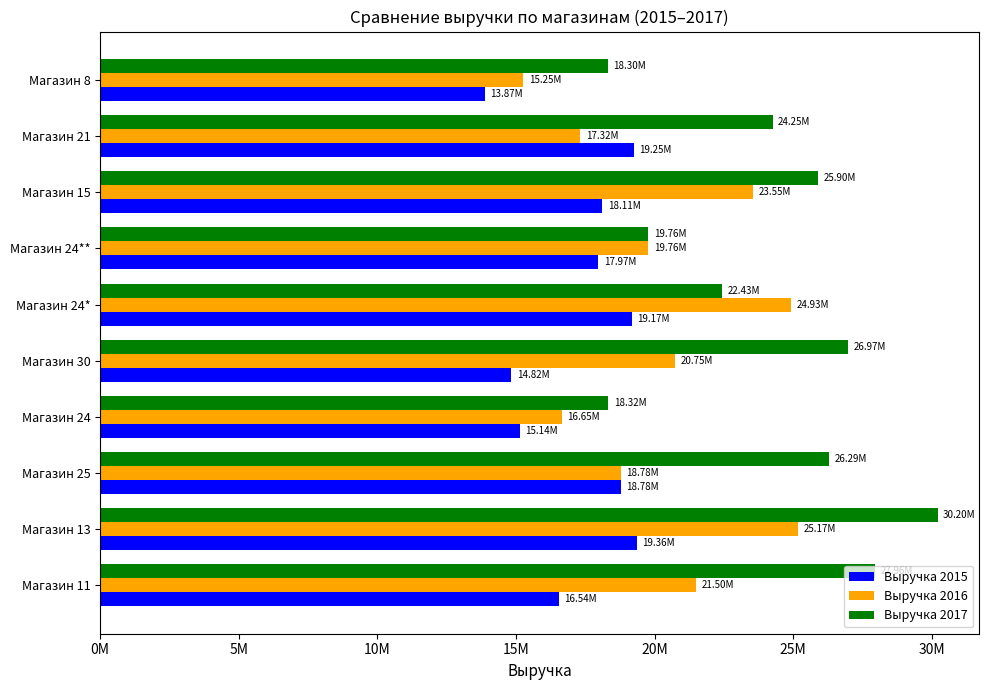

What are all the series names shown in the legend?

Выручка 2015, Выручка 2016, Выручка 2017